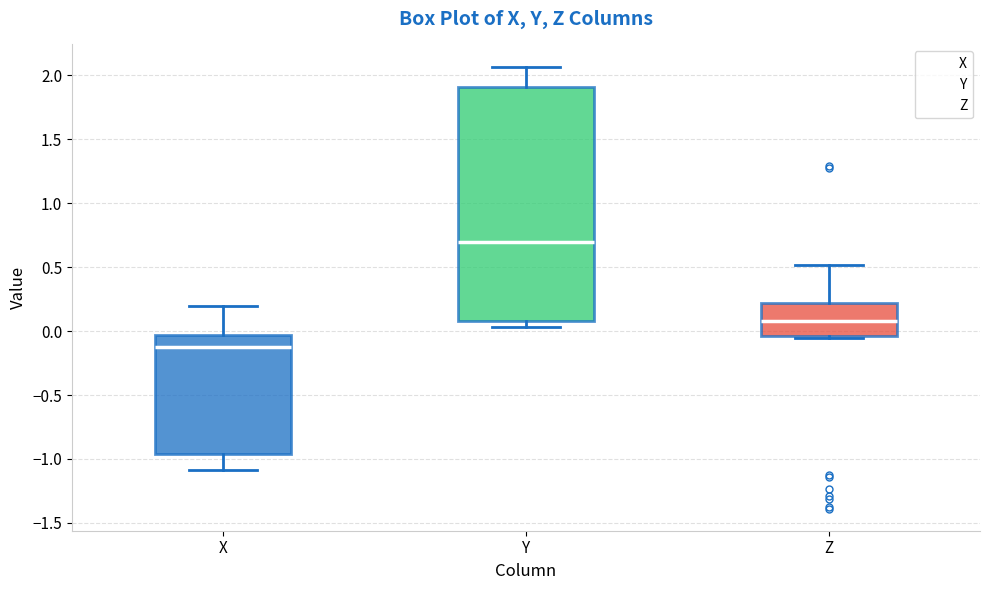

Which box has the lowest median line?

X